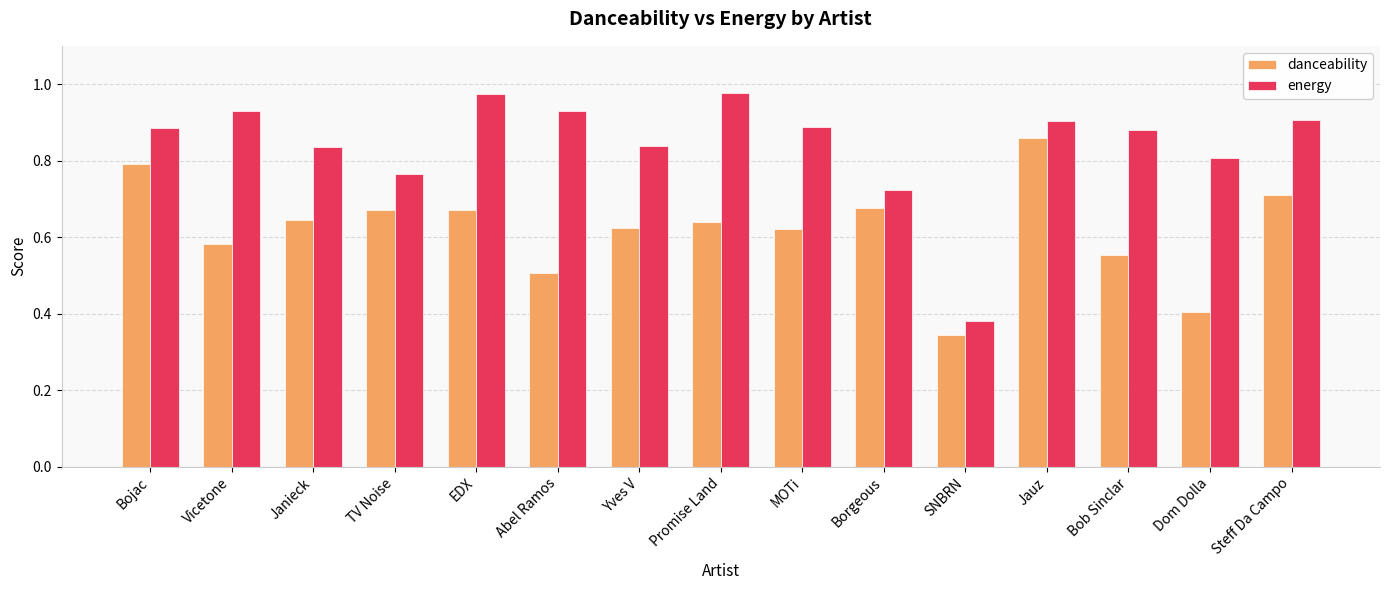

What is the total value across all series at Vicetone?

1.5